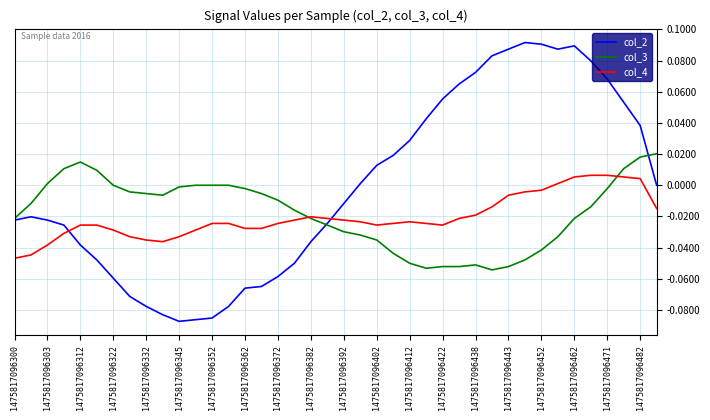

Which series has the largest range (max minus min)?

col_2